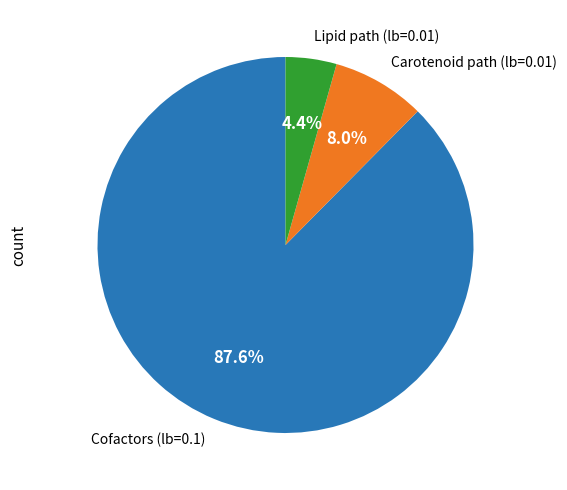

To the nearest percent, what is the average slice percentage?

33%